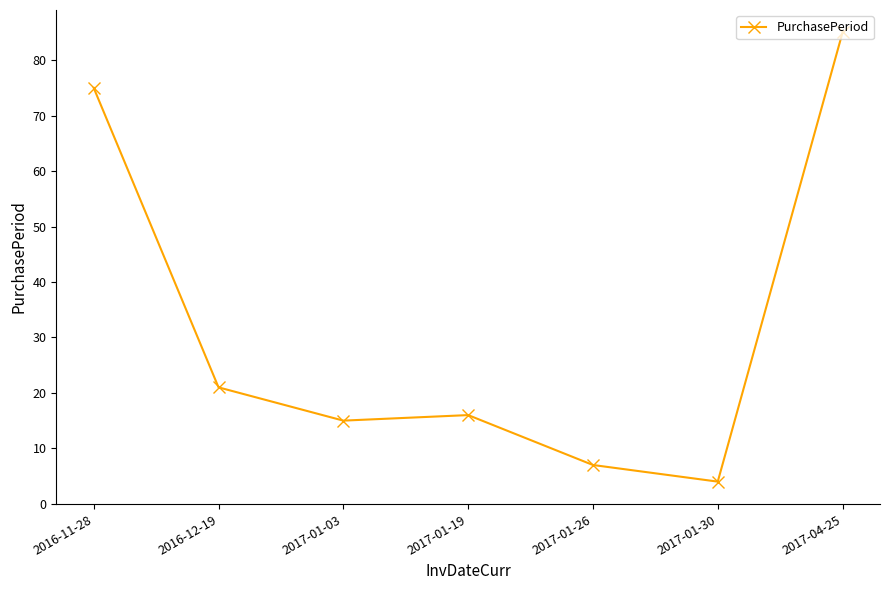

List the labels in order of value, smallest first.

2017-01-30, 2017-01-26, 2017-01-03, 2017-01-19, 2016-12-19, 2016-11-28, 2017-04-25